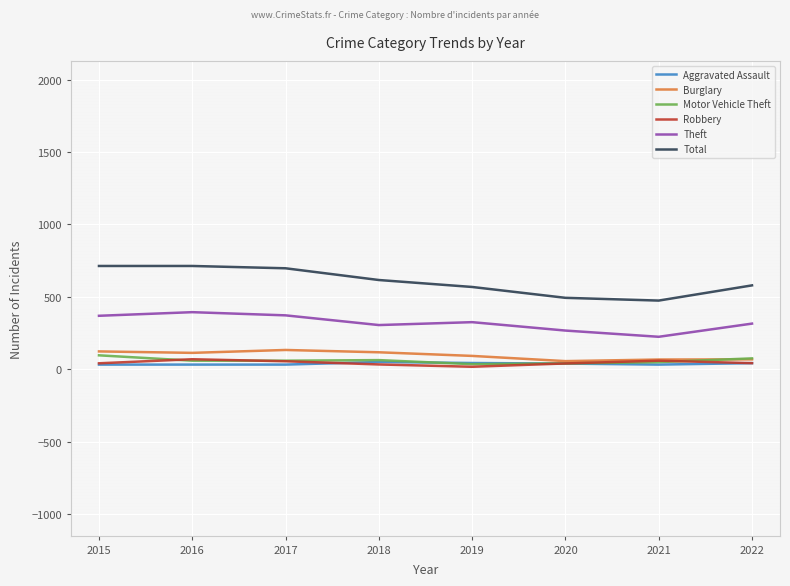

What is the maximum value shown in the chart?

713